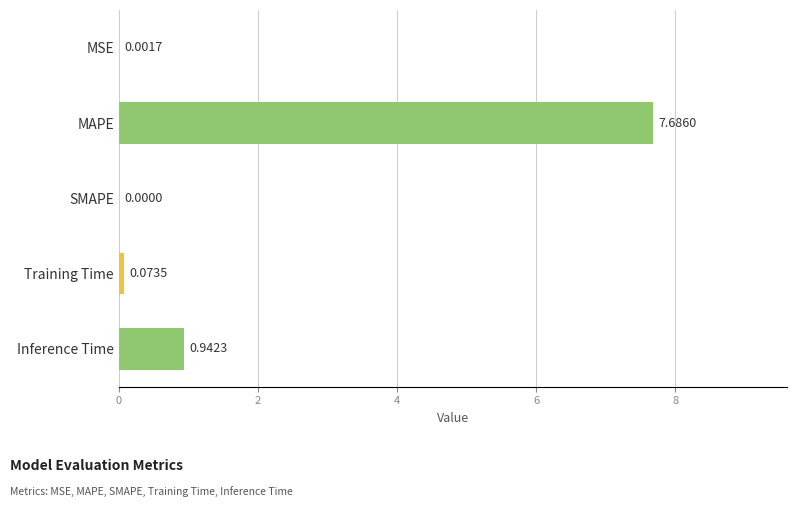

What is the sum of all values?

8.7